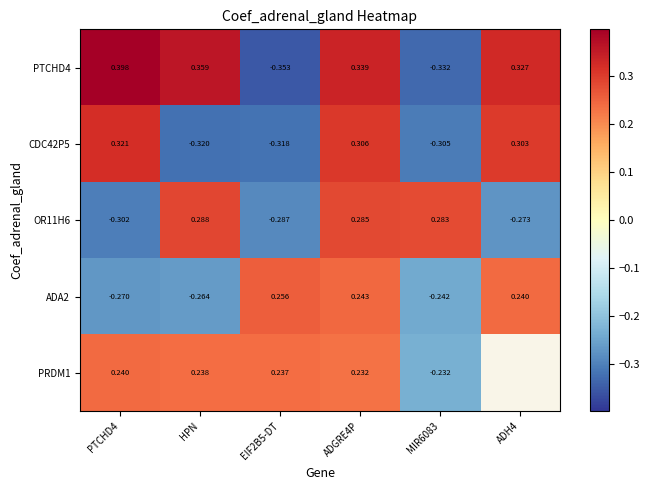

At which label does CDC42P5 reach its minimum?

HPN